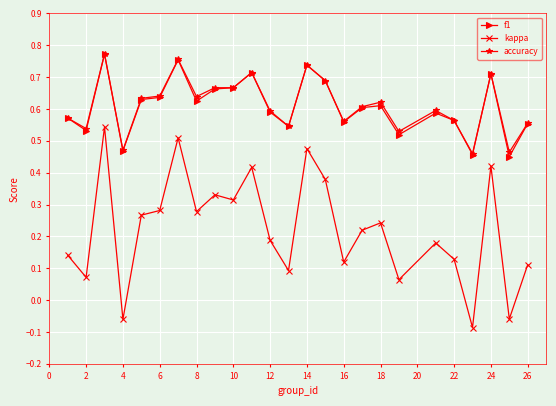

Count the f1 values in the range 0 to 1.

25